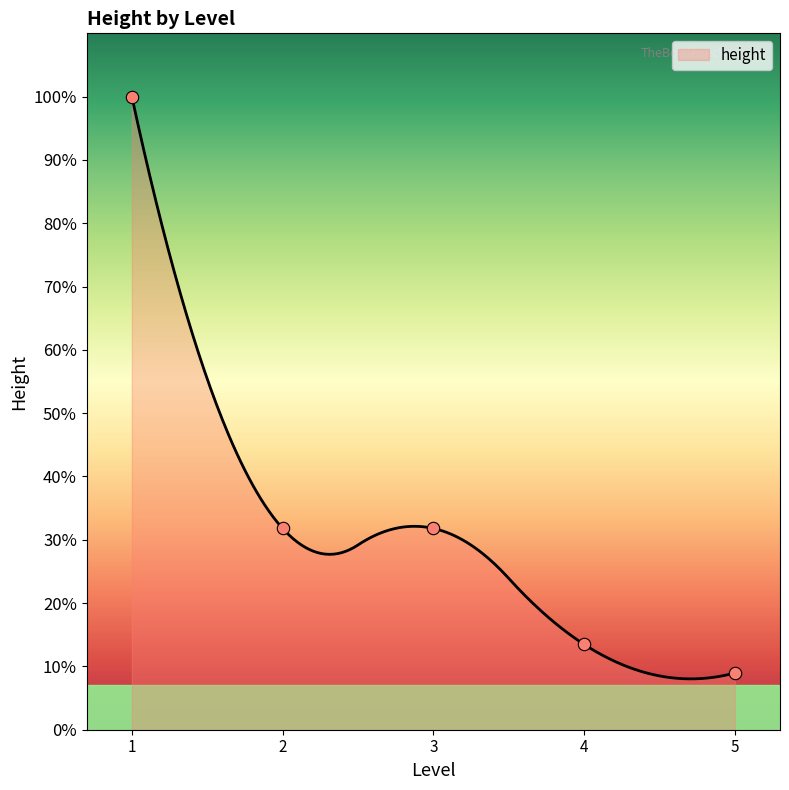

Which has a higher value, 4 or 5?

4